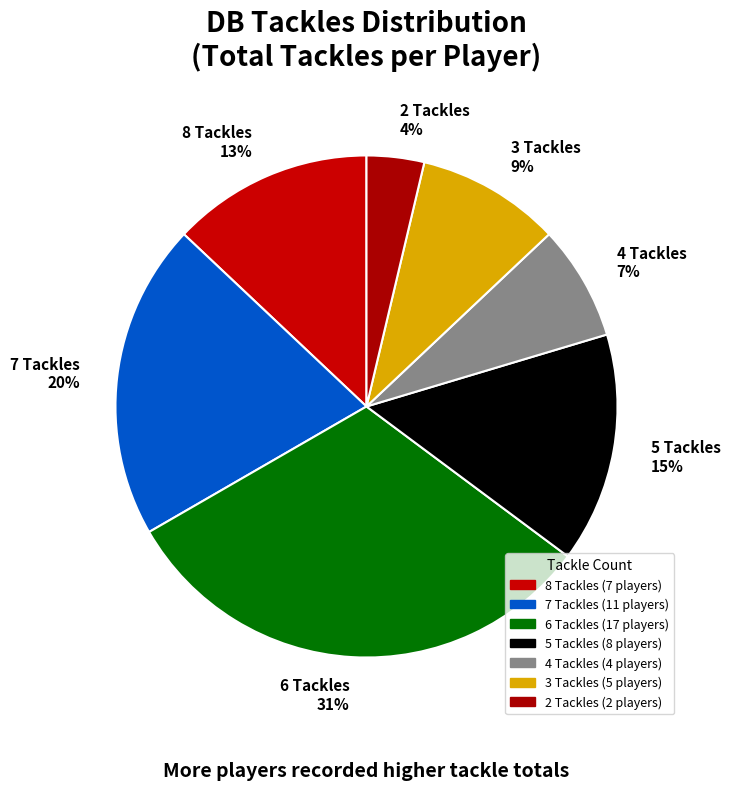

Between 4 and 6, which is larger?

6